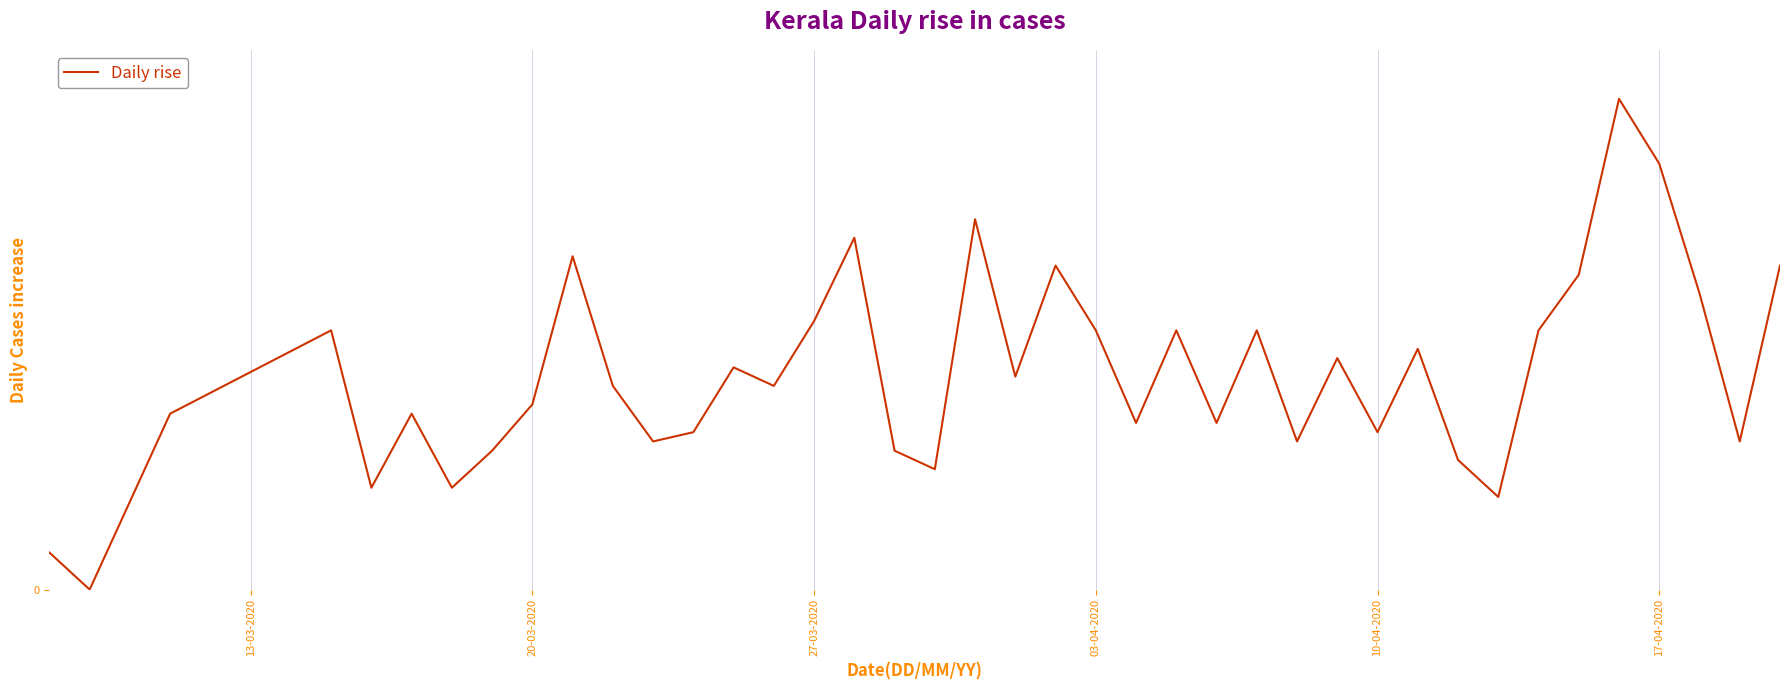

Does the chart display data point markers on the line(s)?

No